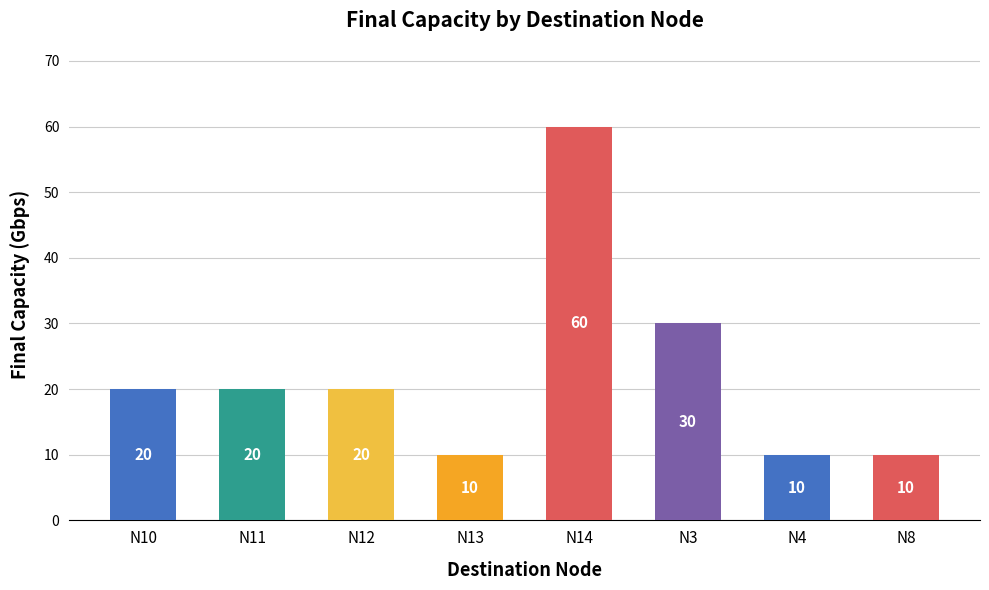

The value at N11 is 20. True or false?

True